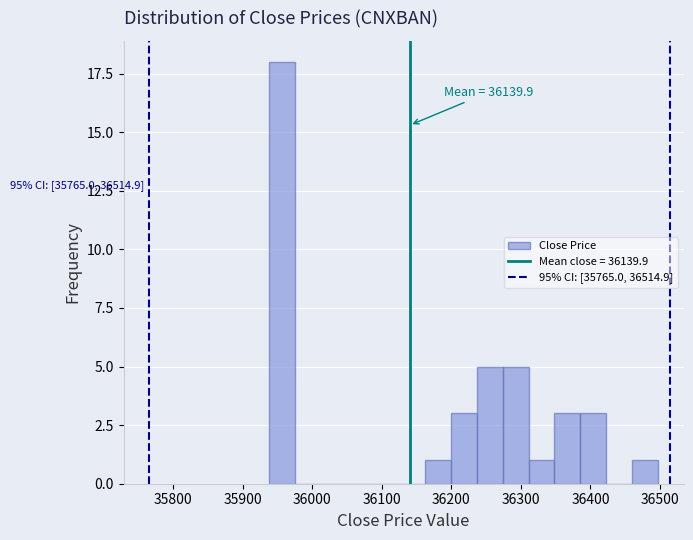

Read against the x-axis, roughly where is the centre of the tallest bar?

35960